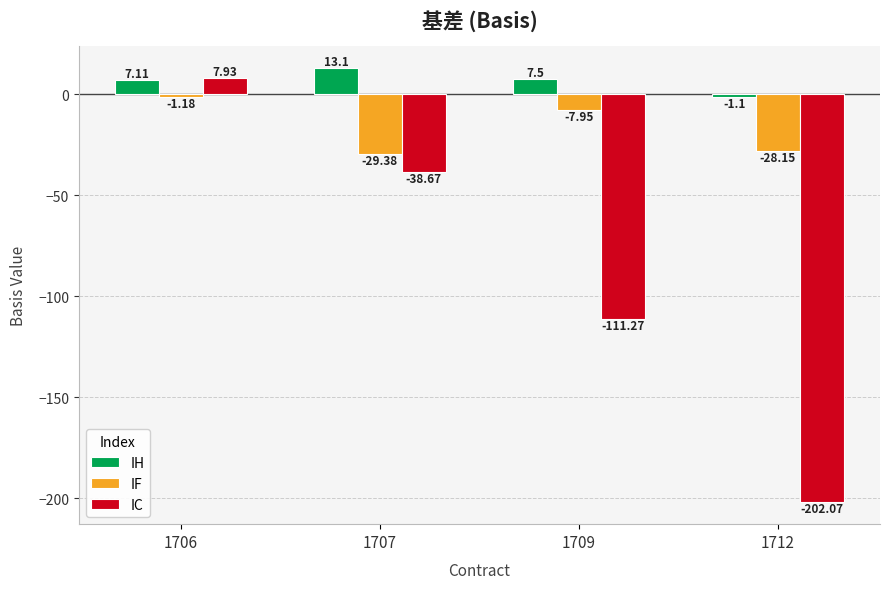

At which category is the sum across all series the highest?

1706